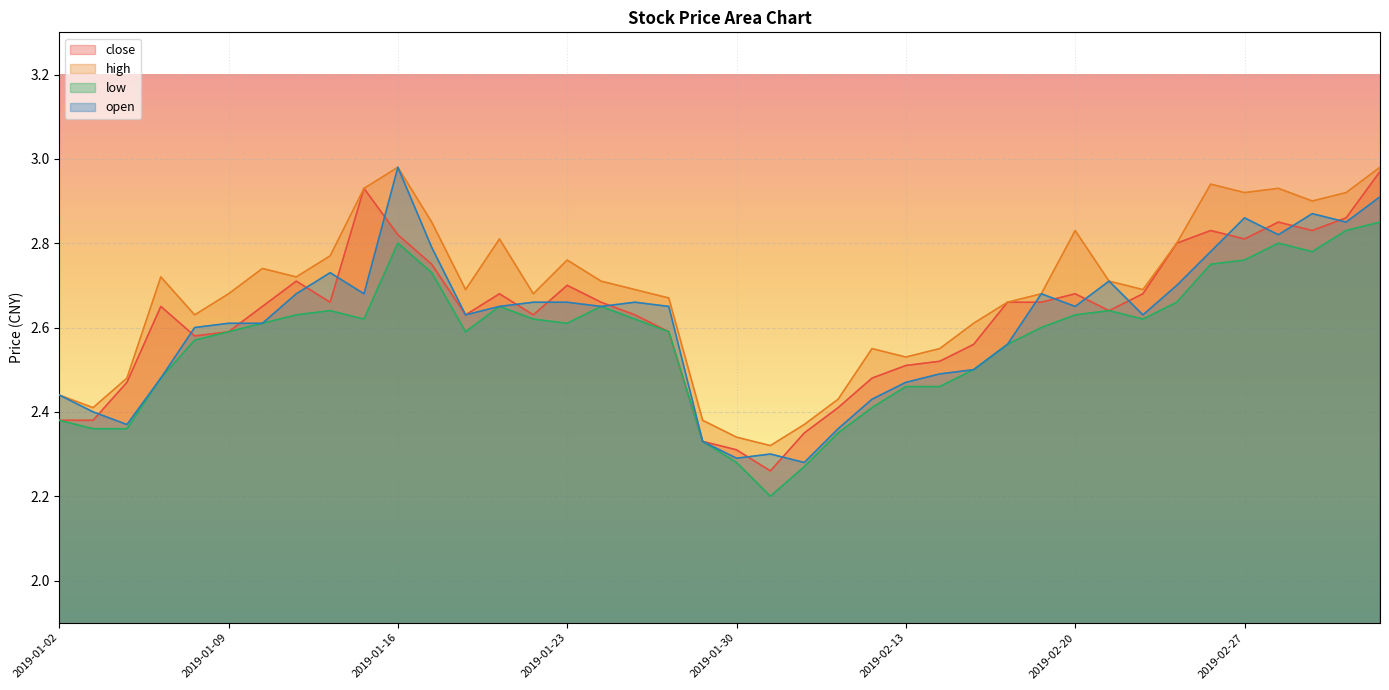

The high series shows 2.8 at 2019-01-21. True or false?

True